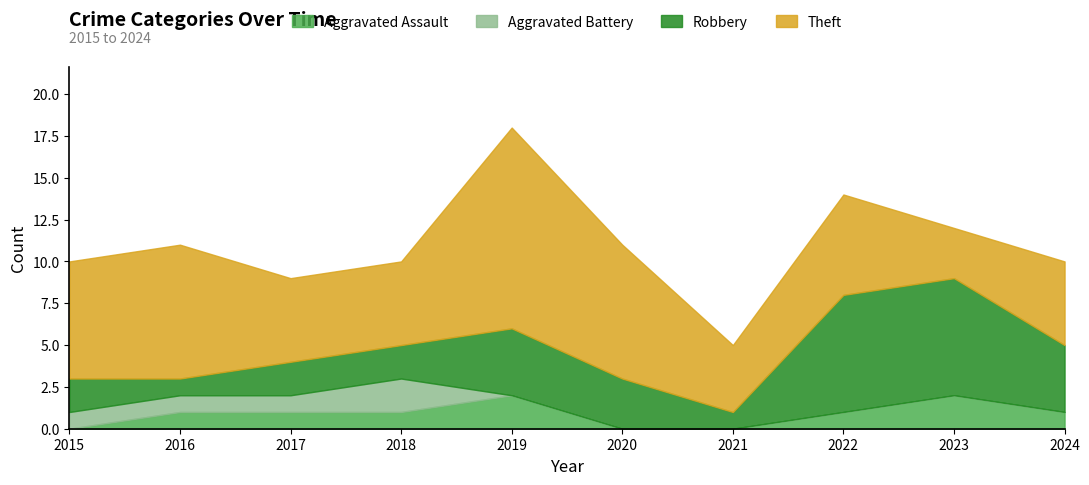

List the series in order of their peak value, lowest first.

Aggravated Assault, Aggravated Battery, Robbery, Theft